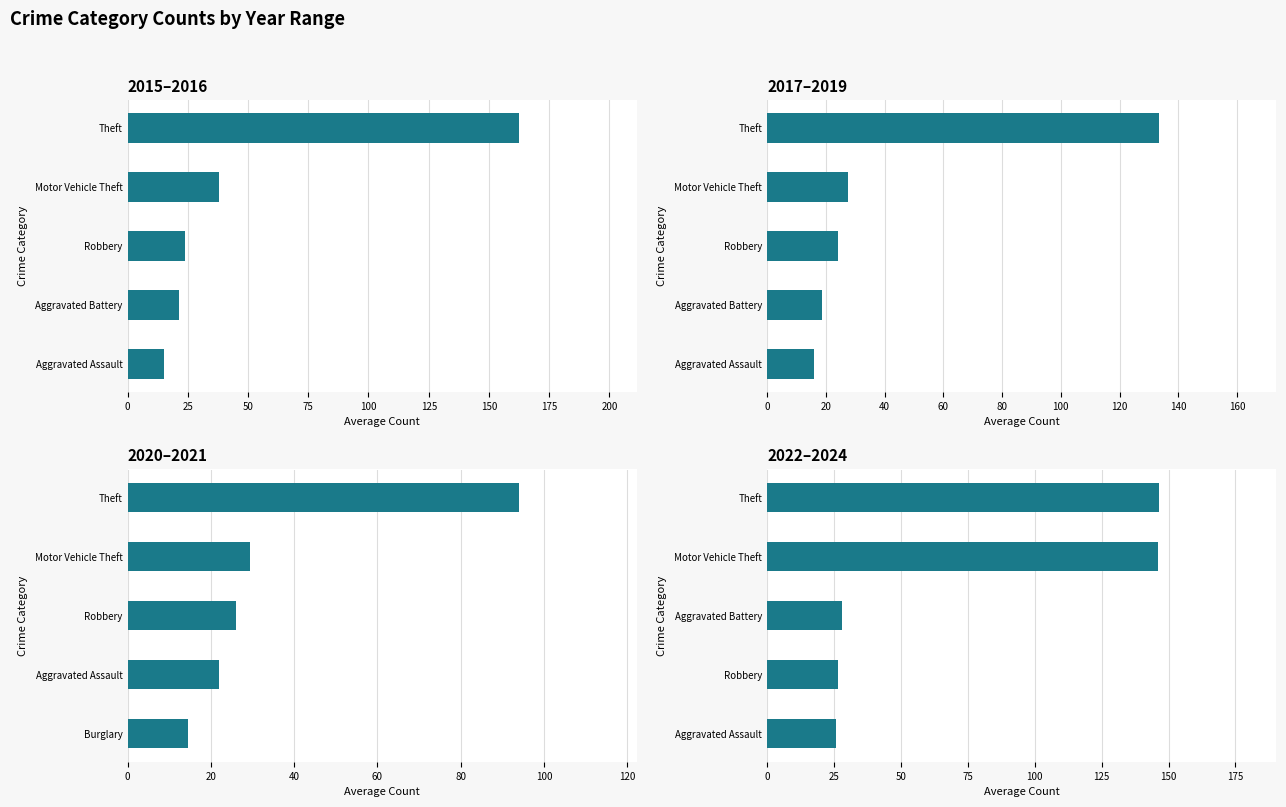

What is the sum of all 2017–2019 values?

219.7